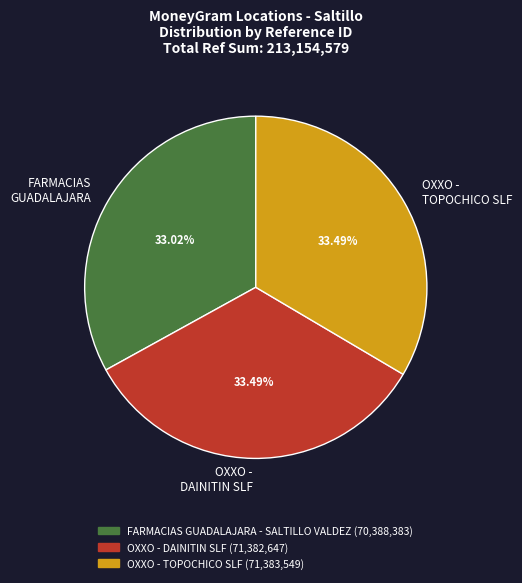

Does any single category account for the majority?

No